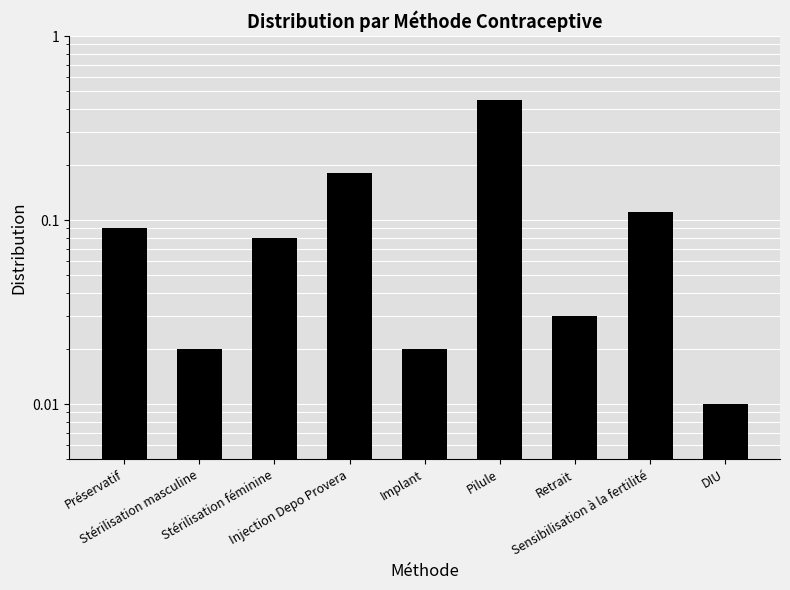

Reading left to right, extract all data points from this chart.

0.1	0.0	0.1	0.2	0.0	0.5	0.0	0.1	0.0